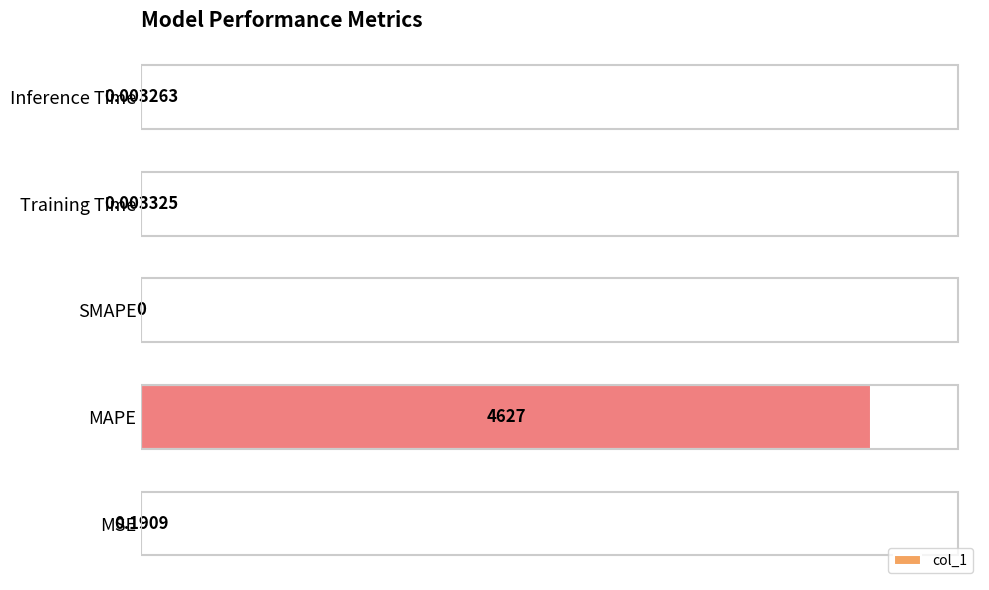

How many categories are shown in the chart?

5